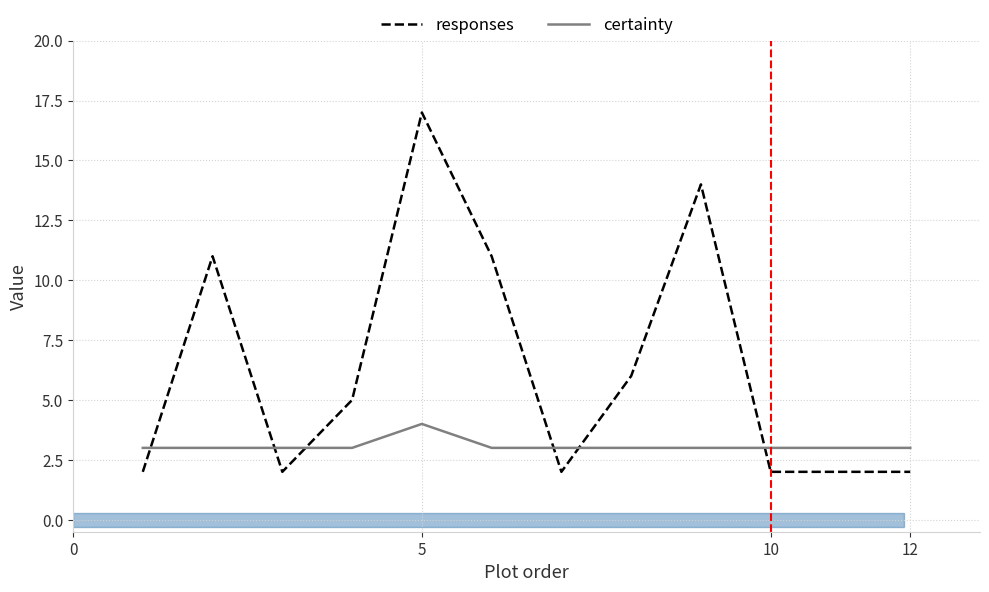

What is the minimum value for certainty?

3